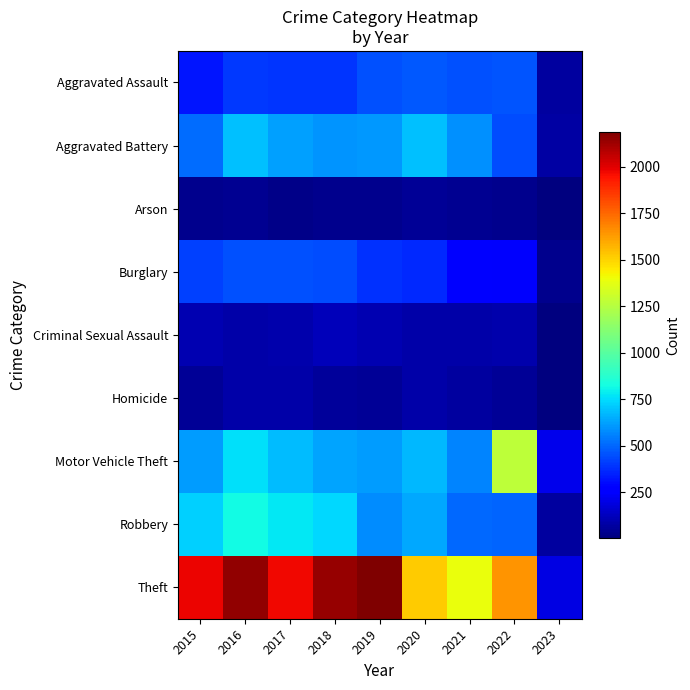

Rank the series by their maximum value, from lowest to highest.

Arson, Homicide, Criminal Sexual Assault, Burglary, Aggravated Assault, Aggravated Battery, Robbery, Motor Vehicle Theft, Theft